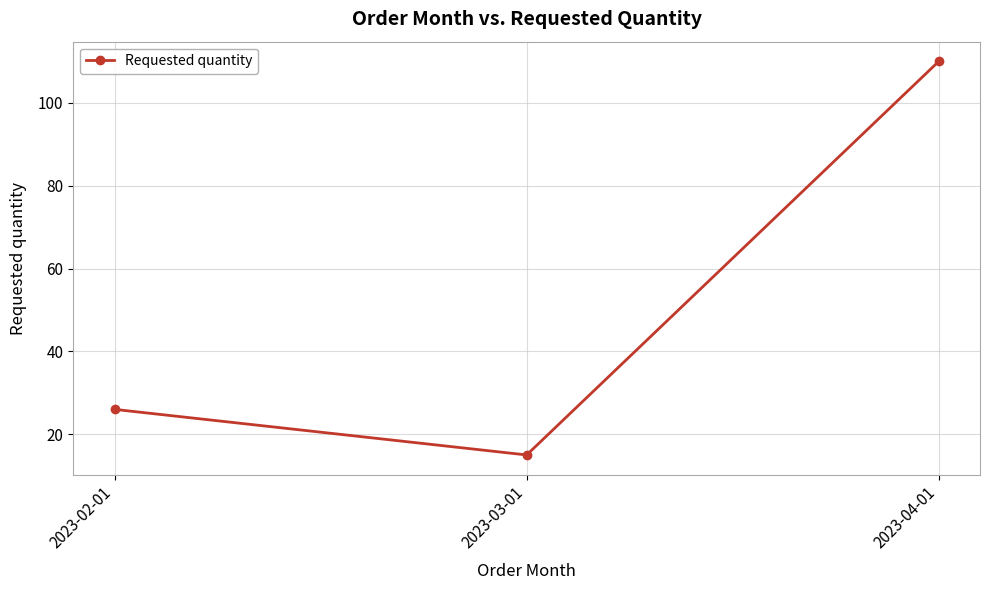

Reading left to right, transcribe all the data shown in this chart.

2023-02-01=26	2023-03-01=15	2023-04-01=110